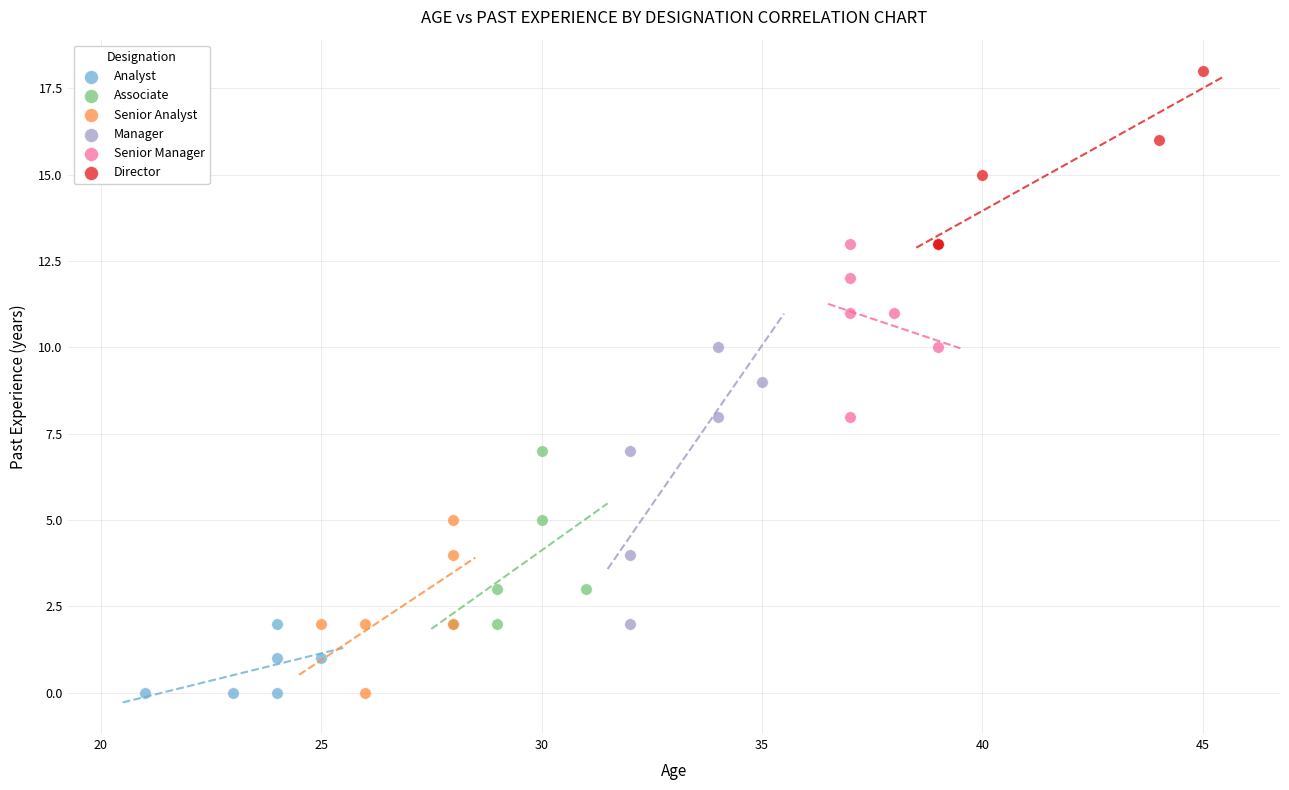

Which series has the widest spread of Y values?

Manager